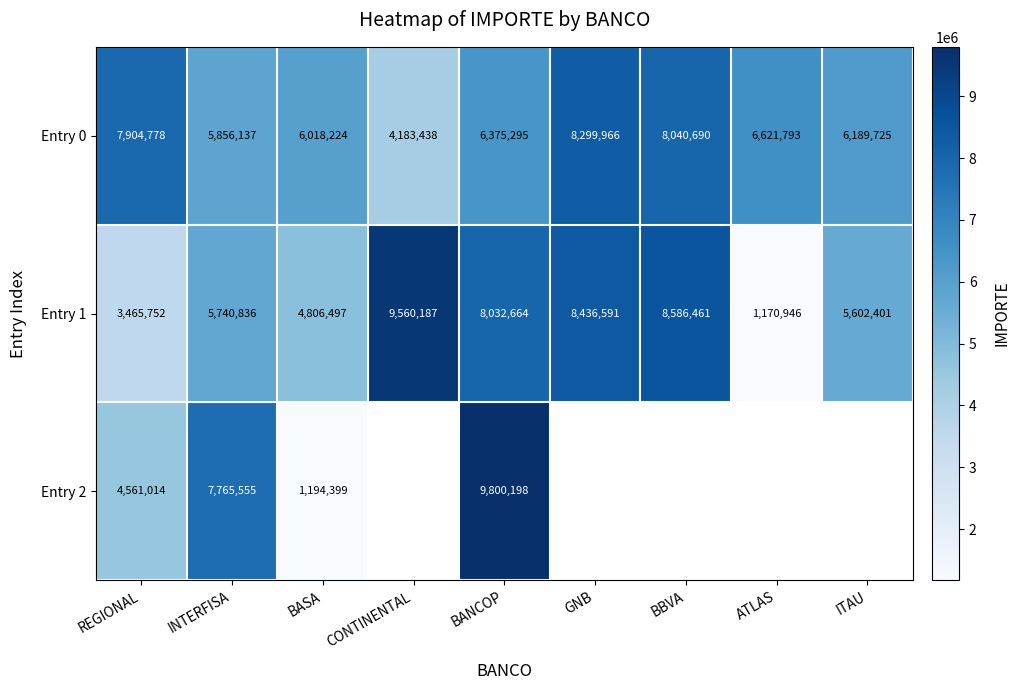

What is the difference between the second highest and minimum values in the Entry 0 series?

3857252